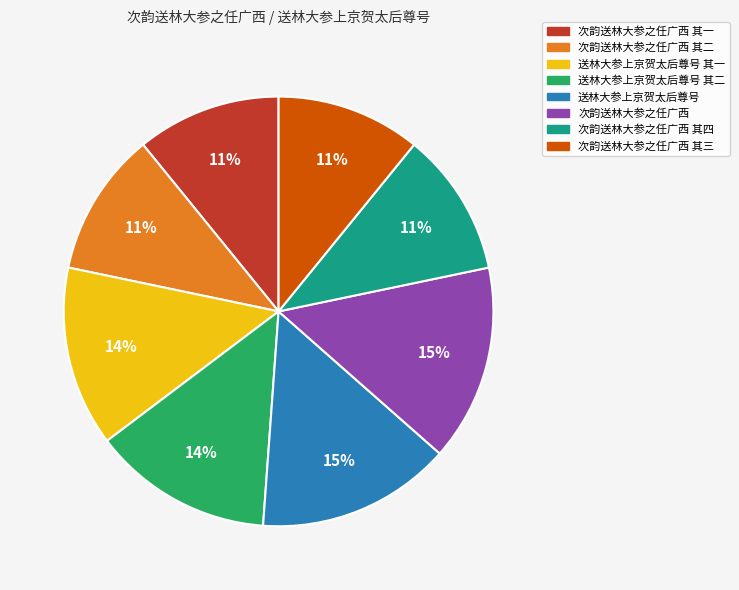

To the nearest percent, what portion does 次韵送林大参之任广西 其四 represent?

11%